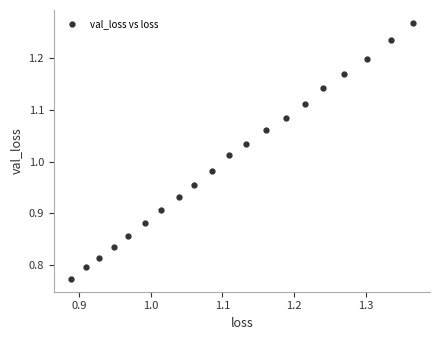

What is the range of X values (max minus min)?

0.5